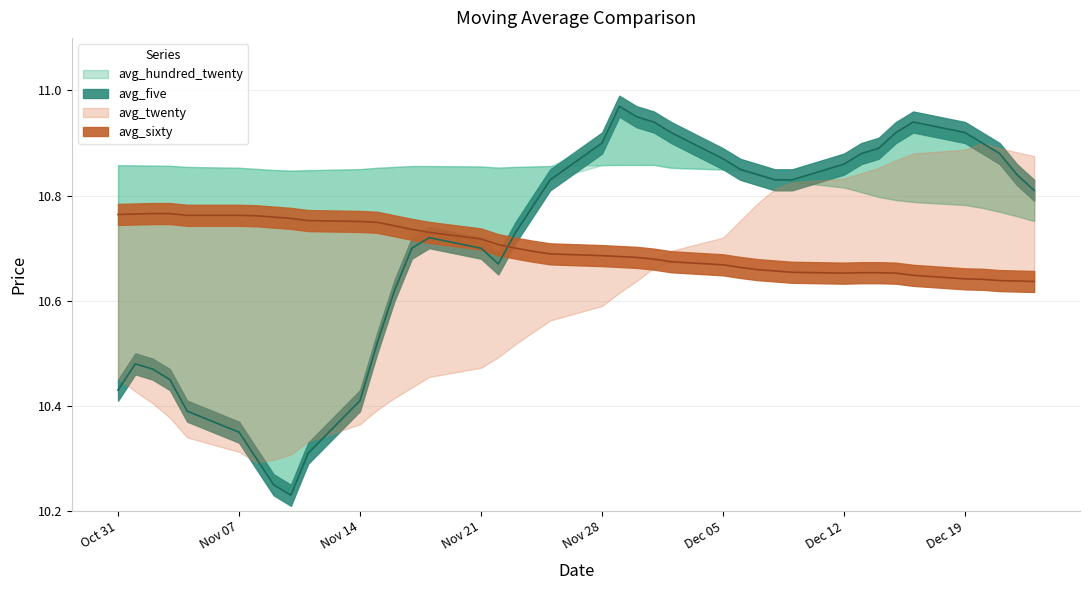

How many interior local valleys does the avg_twenty series have?

1